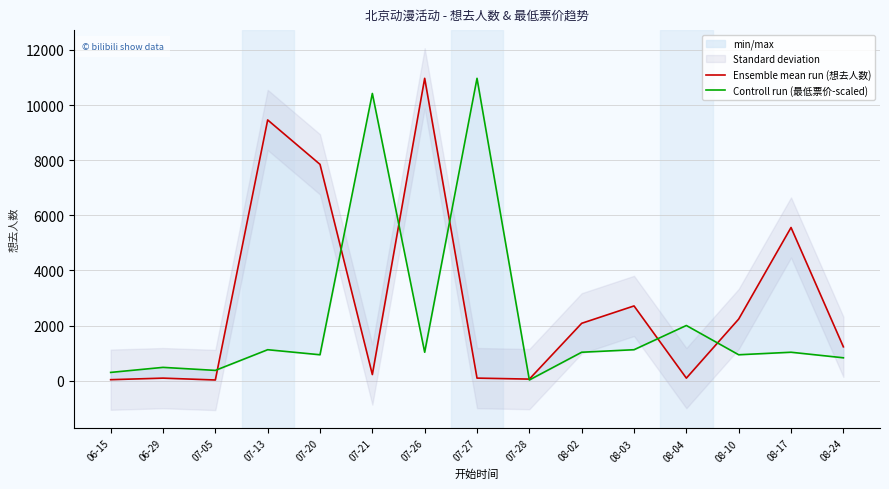

What is the value of the Ensemble mean run (想去人数) point at the 15th from the left?

1230.0